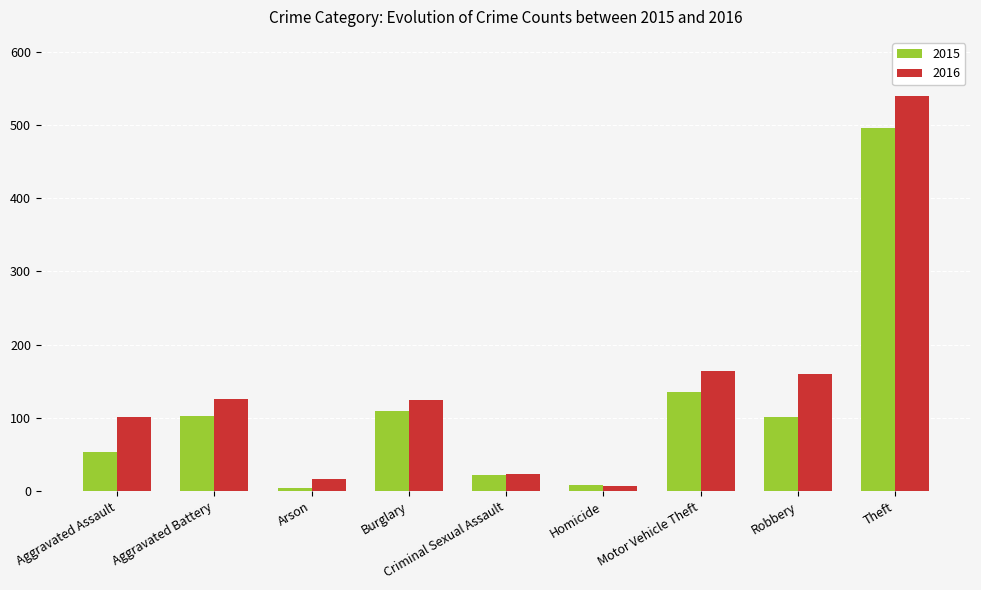

Which series has the widest spread of values?

2016